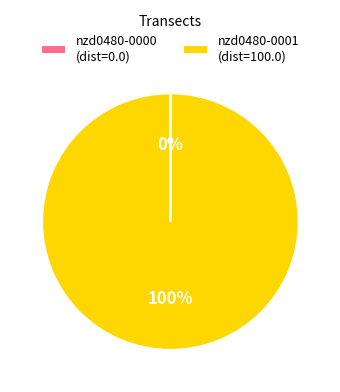

What is the largest slice in the pie chart?

nzd0480-0001